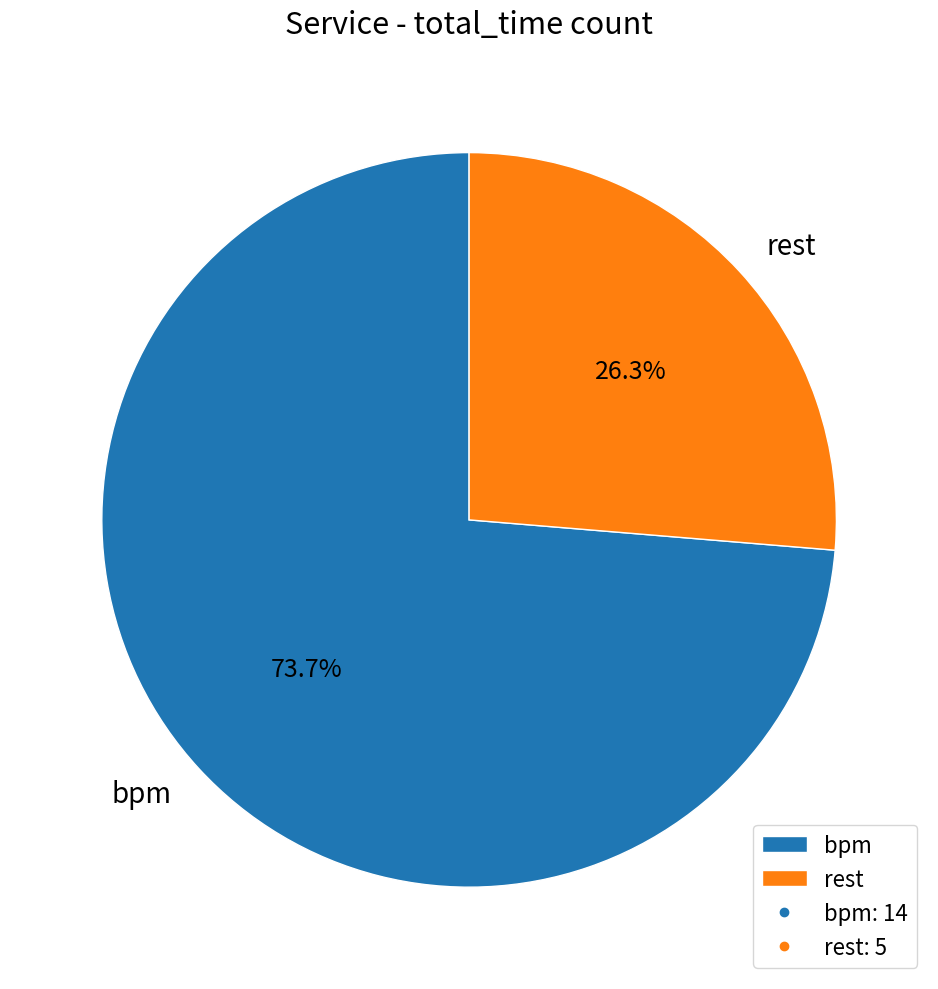

Which category has the biggest portion of the pie?

bpm